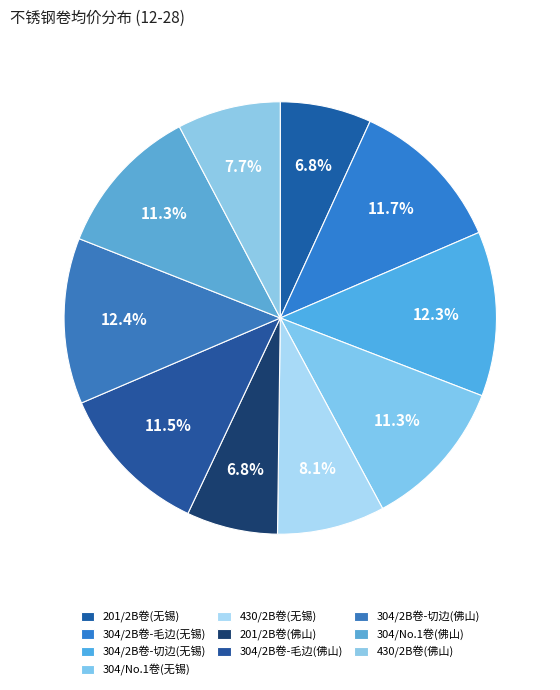

How many segments does this pie chart have?

10